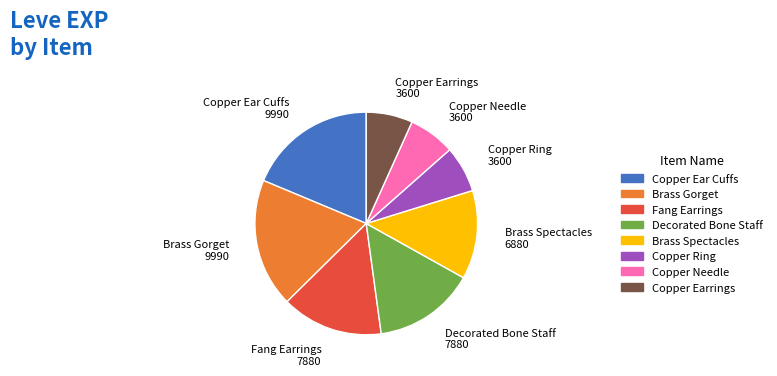

Does any single category account for the majority?

No